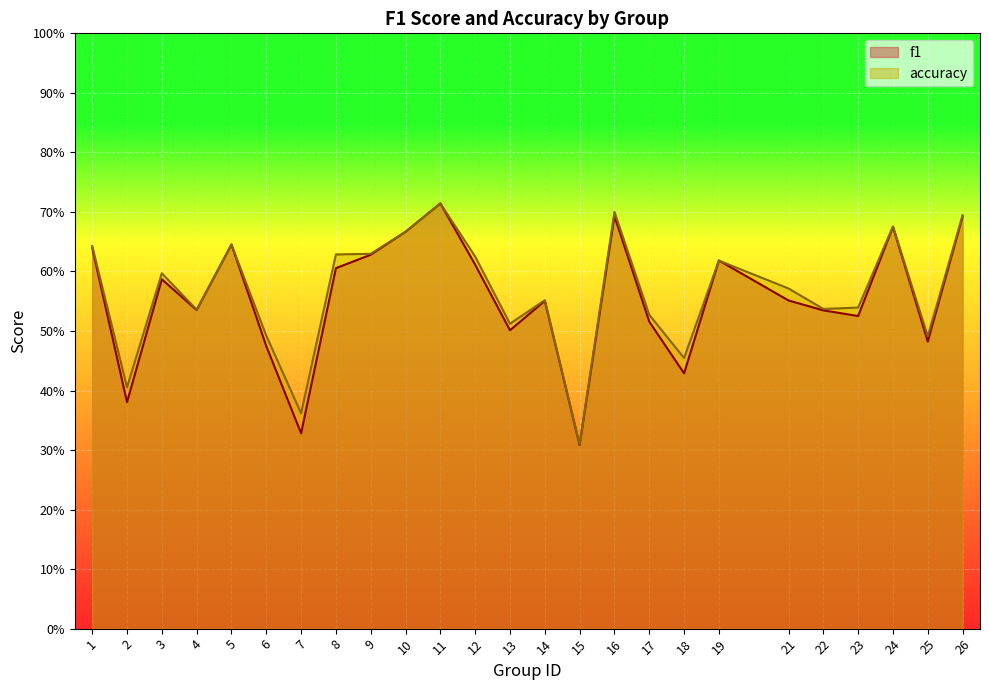

Where is the first local maximum for f1?

3